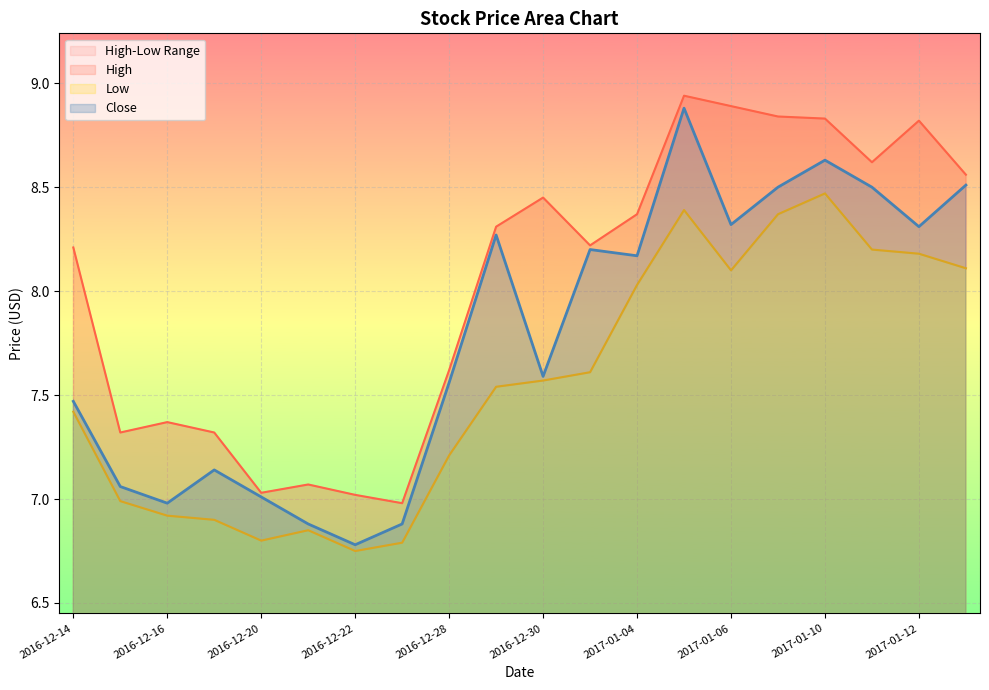

Which series has the largest total across all categories?

High